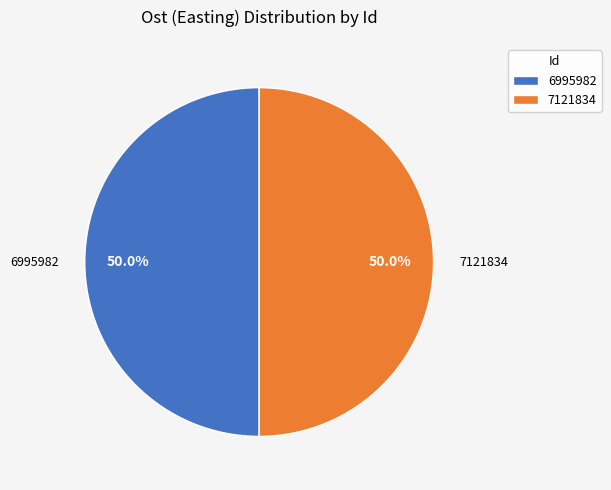

Count the number of slices in the pie.

2